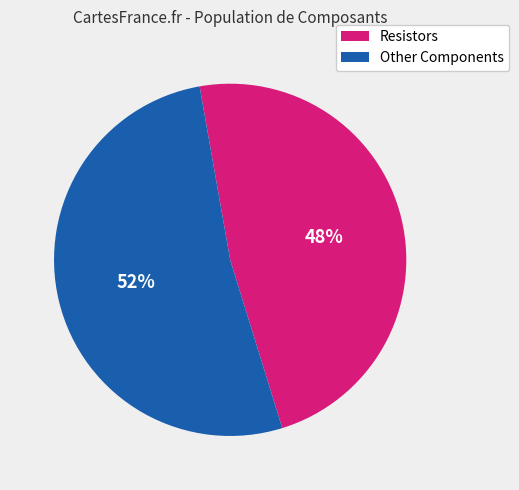

Which category has the smallest portion of the pie?

Resistors